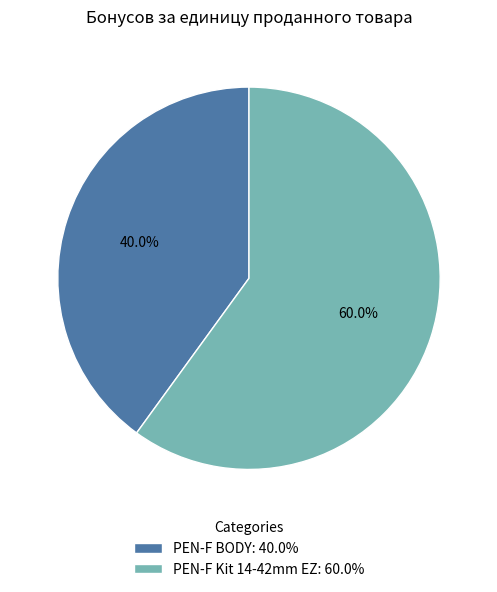

What is the largest slice in the pie chart?

PEN-F Kit 14-42mm EZ